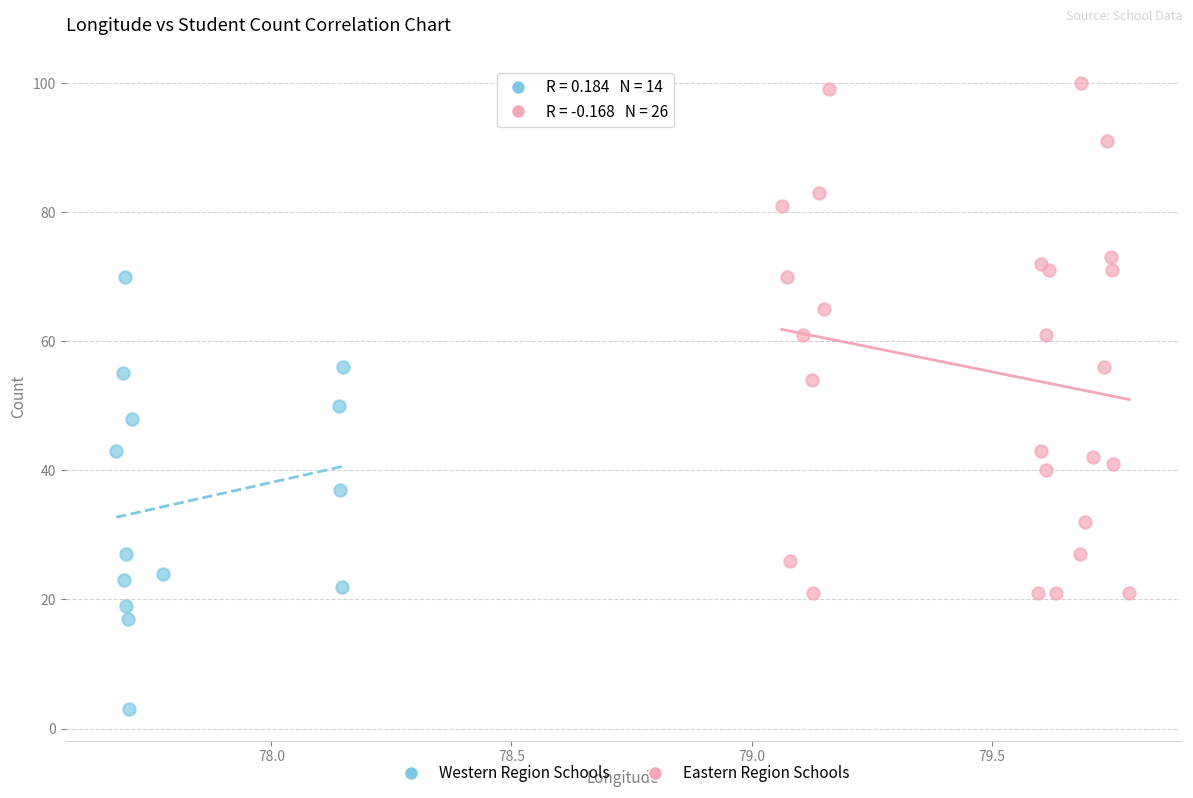

Which series contains the lowest Y value?

Western Region Schools